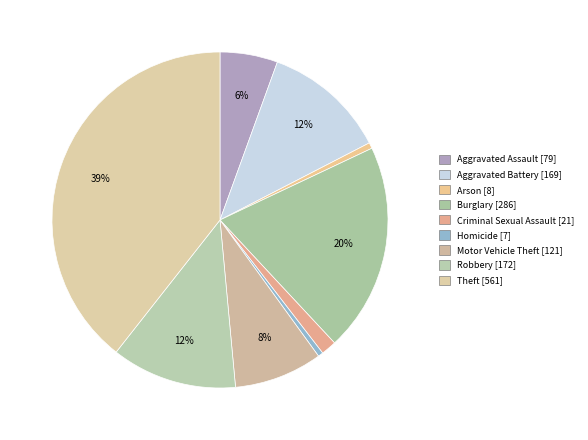

What is the change in value from Aggravated Assault to Aggravated Battery?

+90